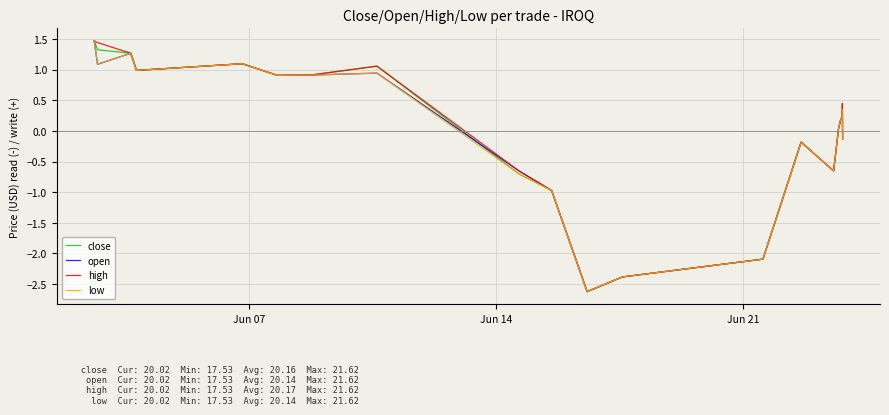

What is the minimum value for open?

-2.6